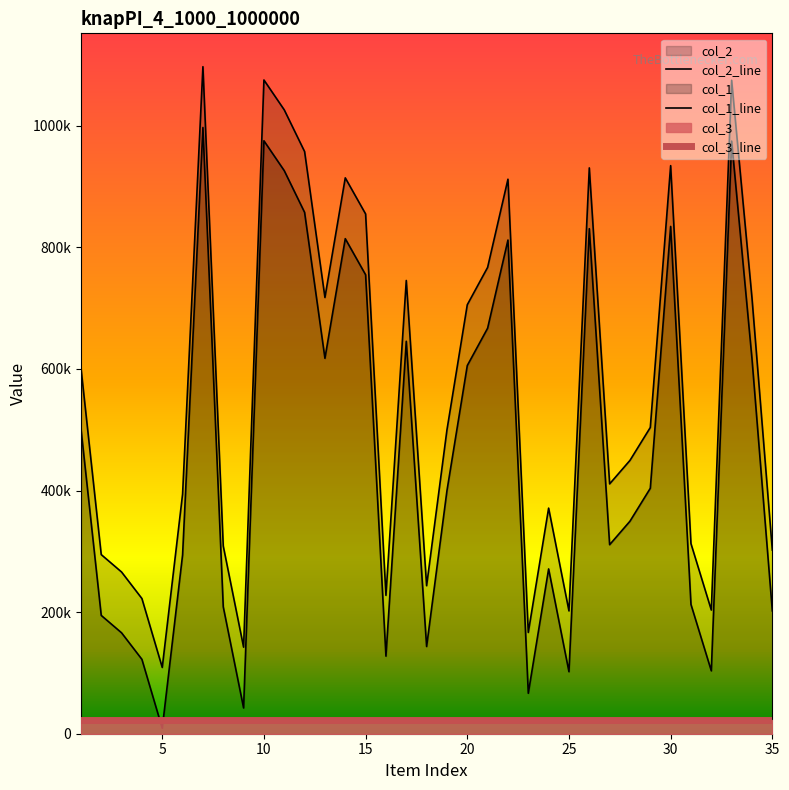

Between 11 and 33, which is larger?

33